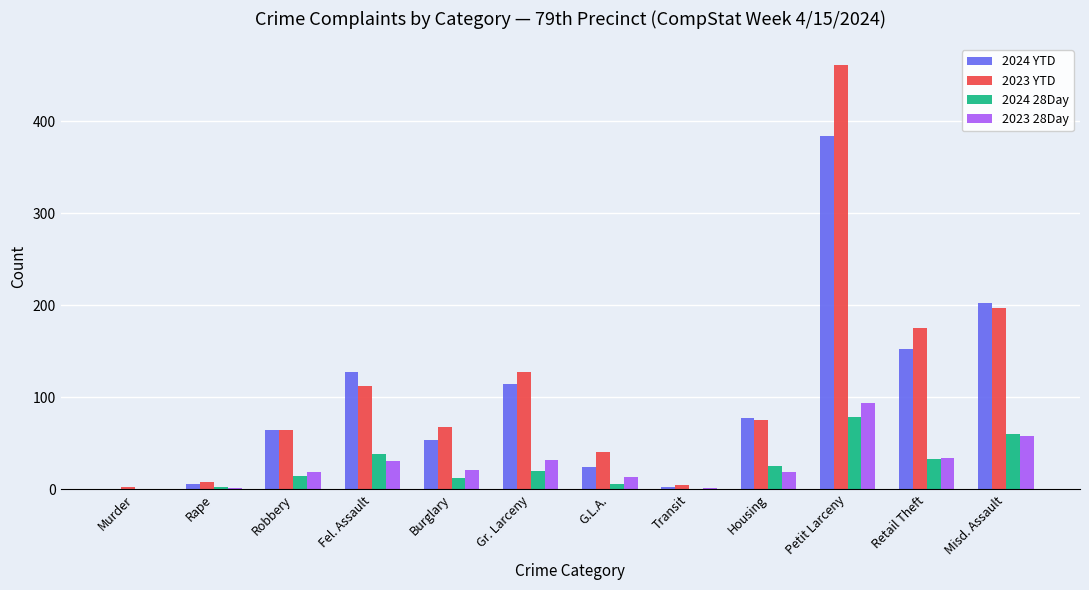

Is it true that 2024 28Day equals 50 at Retail Theft?

False